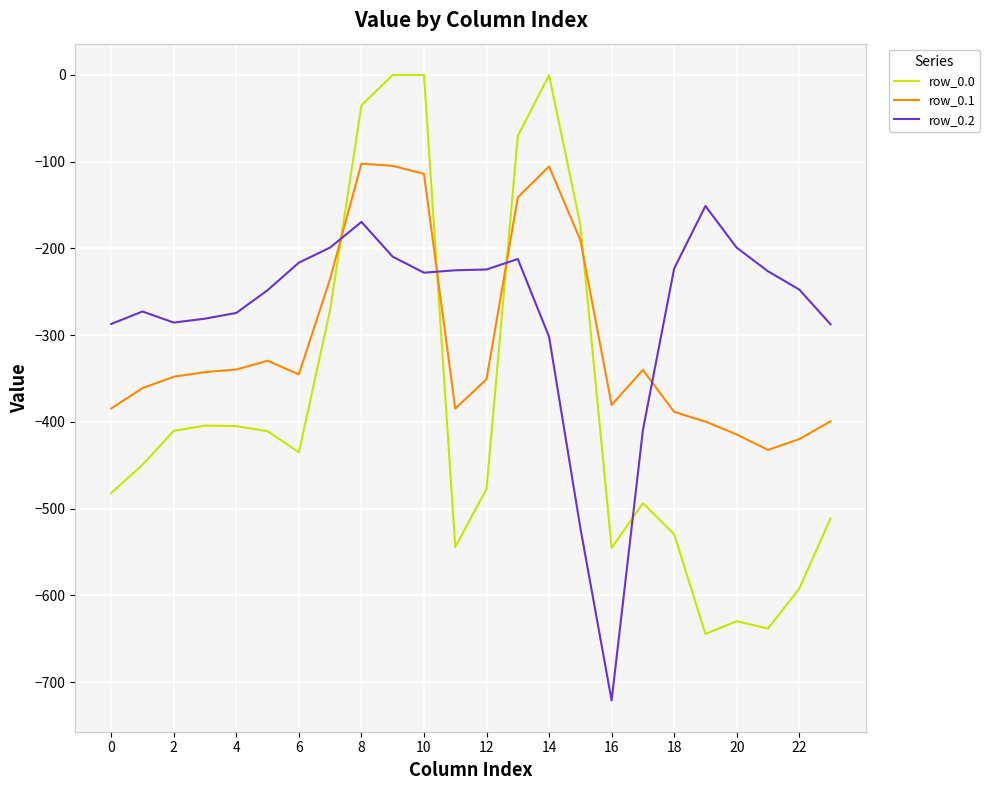

What is the highest value of the row_0.2 series?

-151.1